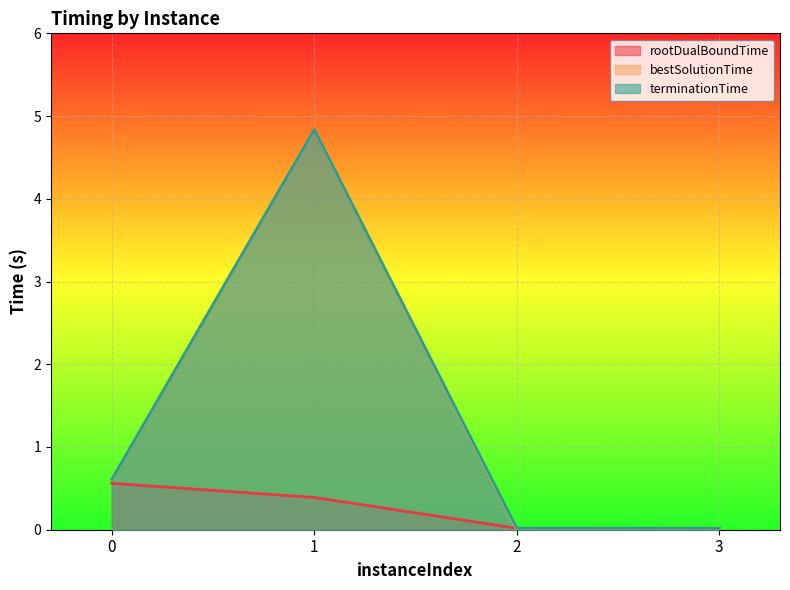

At which category does the chart reach its peak across all series?

1